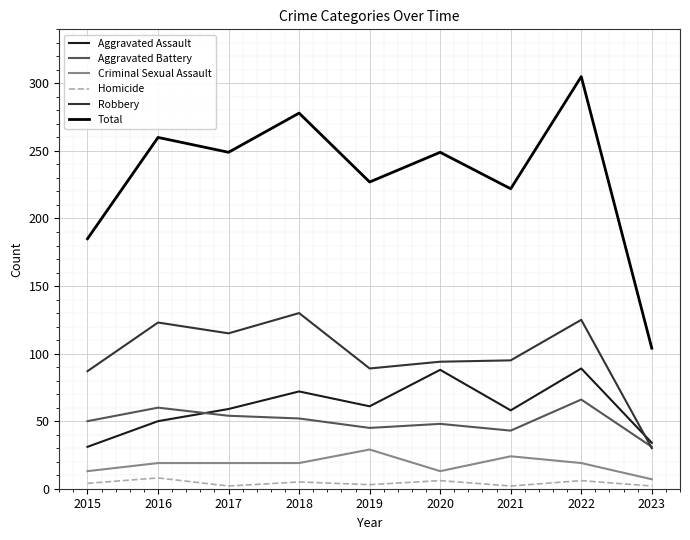

Is this an area chart (filled region under the line)?

No